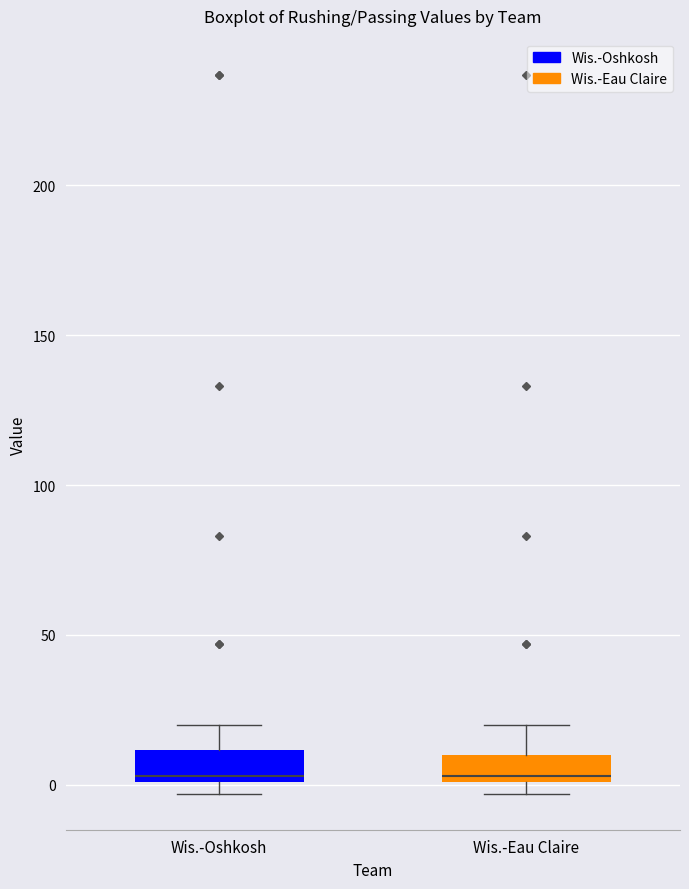

Reading left to right, read every box against the y-axis: the position of its median line, the range the box covers, and the ends of its whiskers. The values are not printed on the chart, so give them approximately, as read against the axis.

Wis.-Oshkosh: median 5, box 0 to 10, whiskers -5 to 20
Wis.-Eau Claire: median 5, box 0 to 10, whiskers -5 to 20